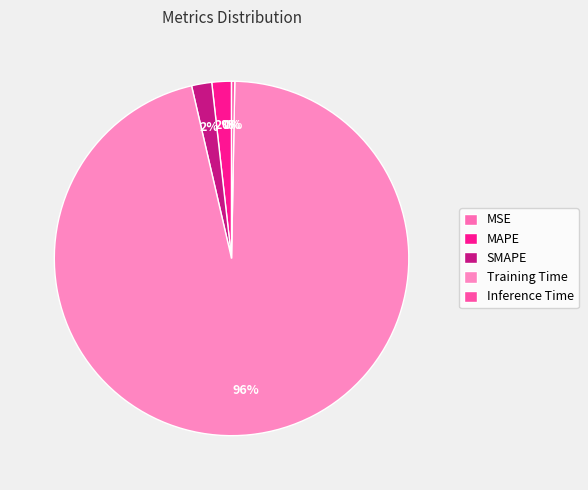

To the nearest percent, what percentage of the pie is Training Time?

96%